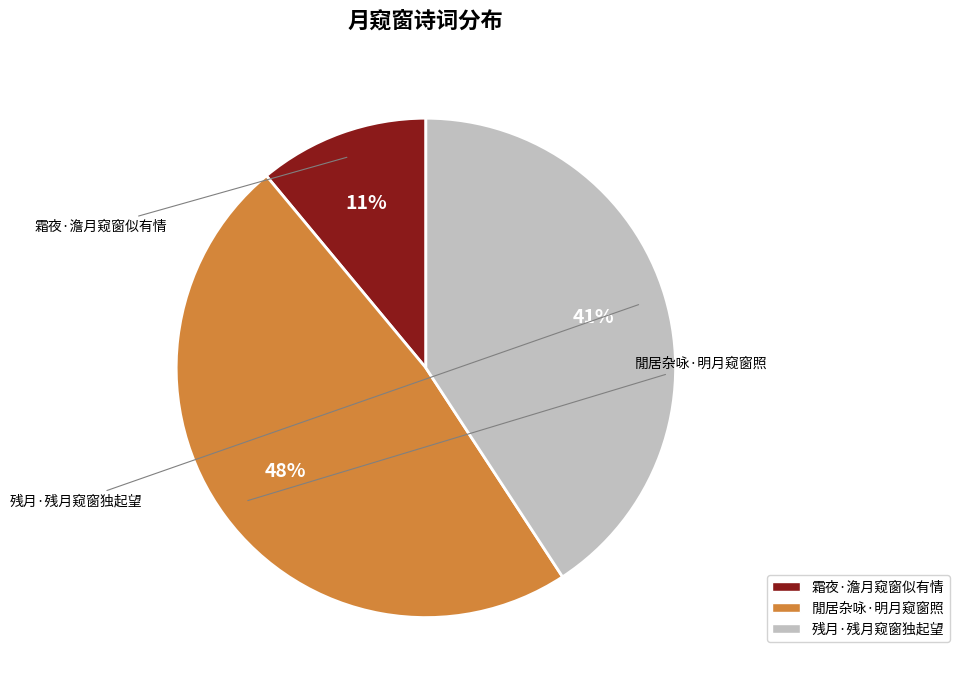

How many slices are in this pie chart?

3